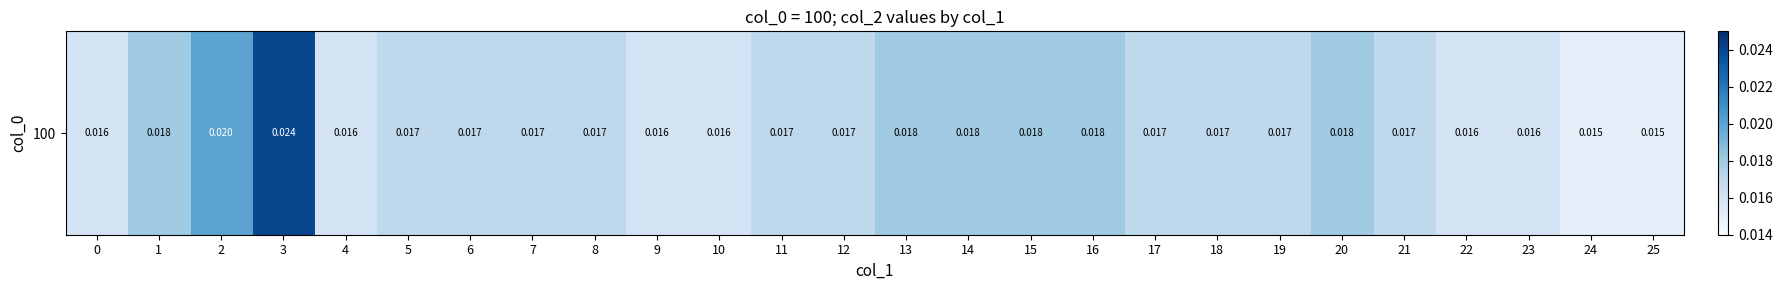

How many values are between 0 and 1?

26